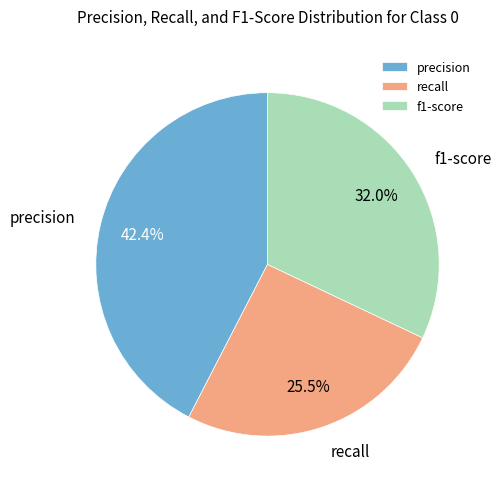

How many slices are in this pie chart?

3